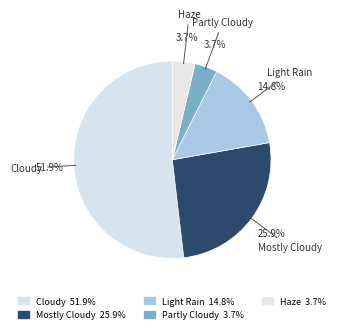

Which category has the biggest portion of the pie?

Cloudy